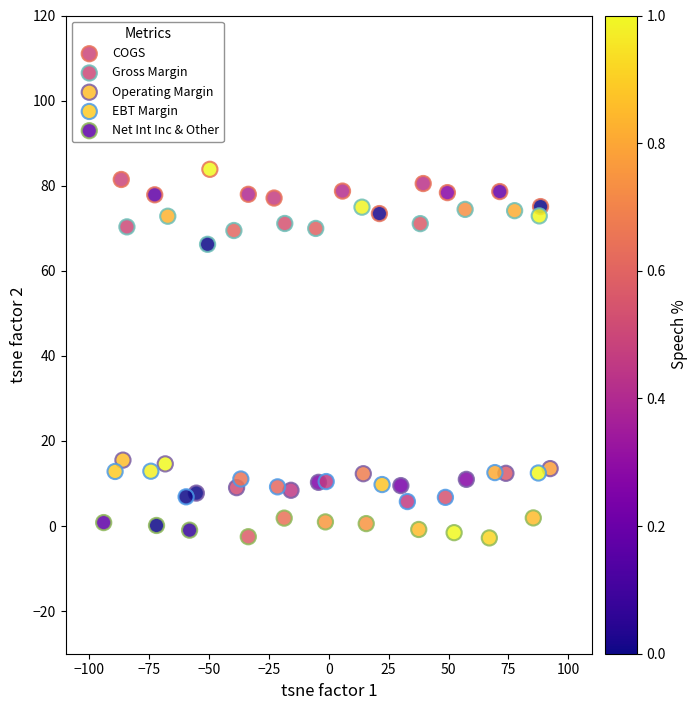

What are all the series names shown in the legend?

COGS, Gross Margin, Operating Margin, EBT Margin, Net Int Inc & Other